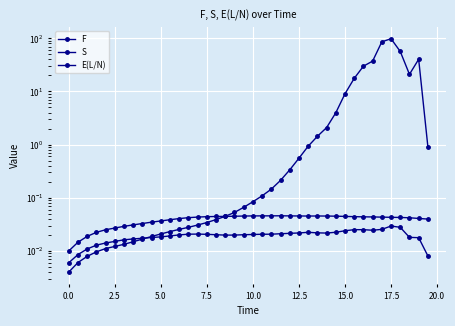

List the series in order of their peak value, highest first.

F, E(L/N), S